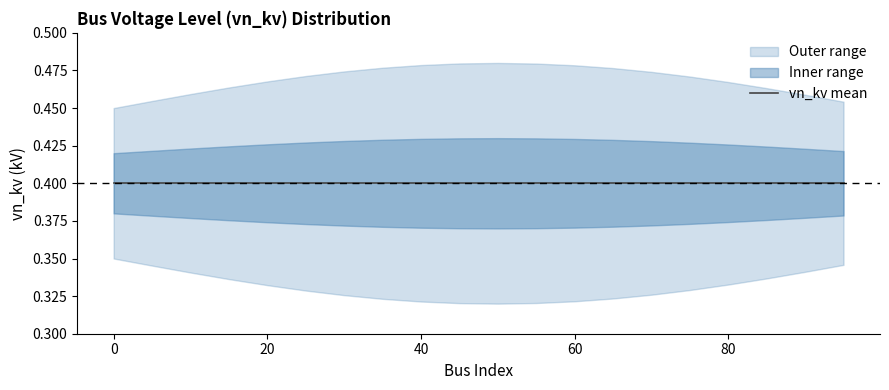

Does the chart have visible grid lines?

No